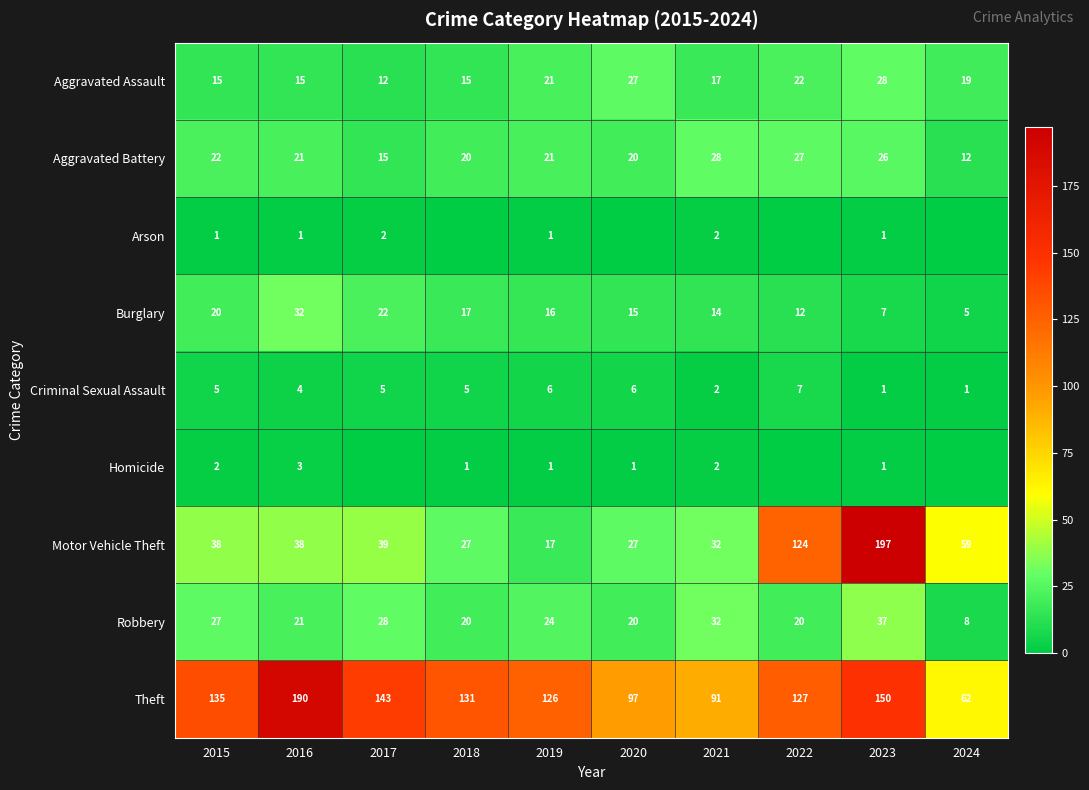

How many distinct data groups are displayed?

9